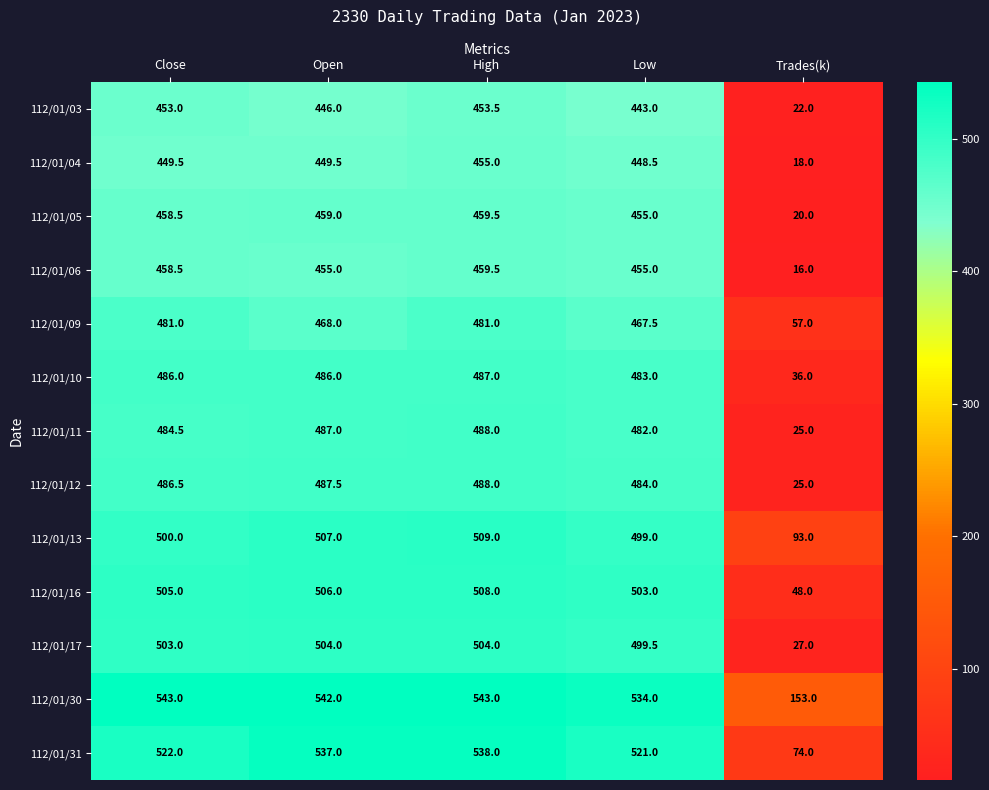

Count the number of data series in this chart.

13